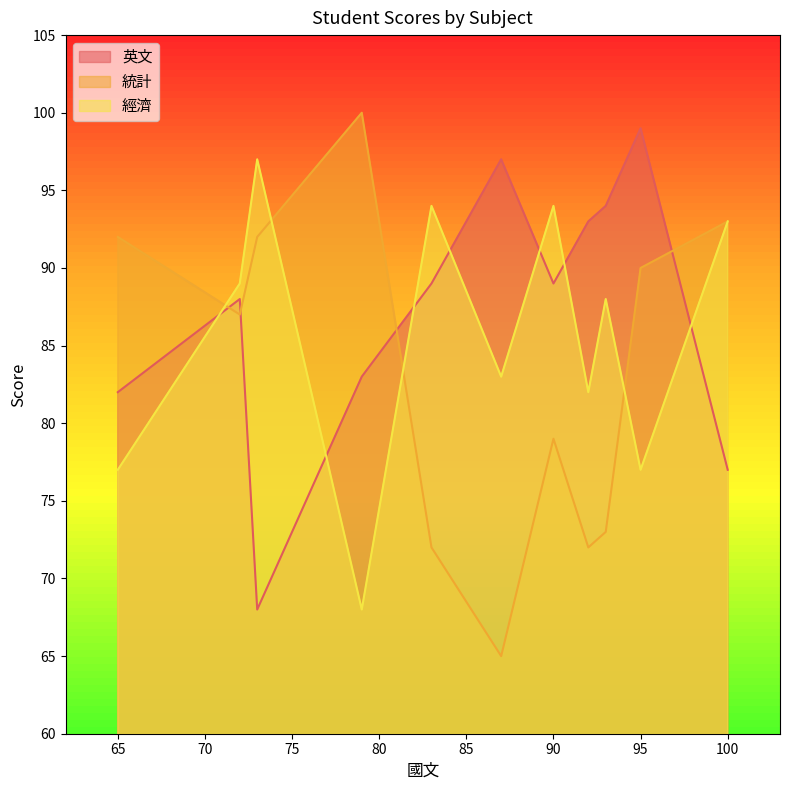

Rank the series at 90 from lowest to highest value.

統計, 英文, 經濟